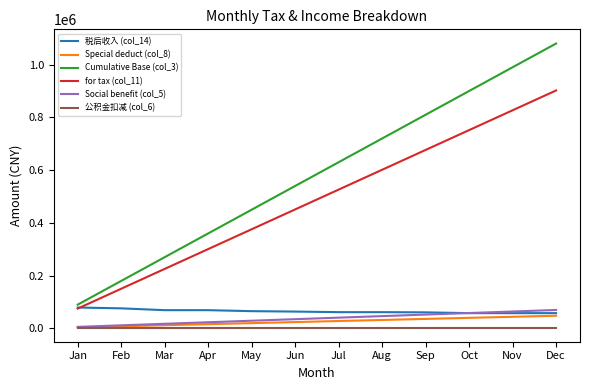

True or false: Special deduct (col_8) and Cumulative Base (col_3) cross at least once.

False